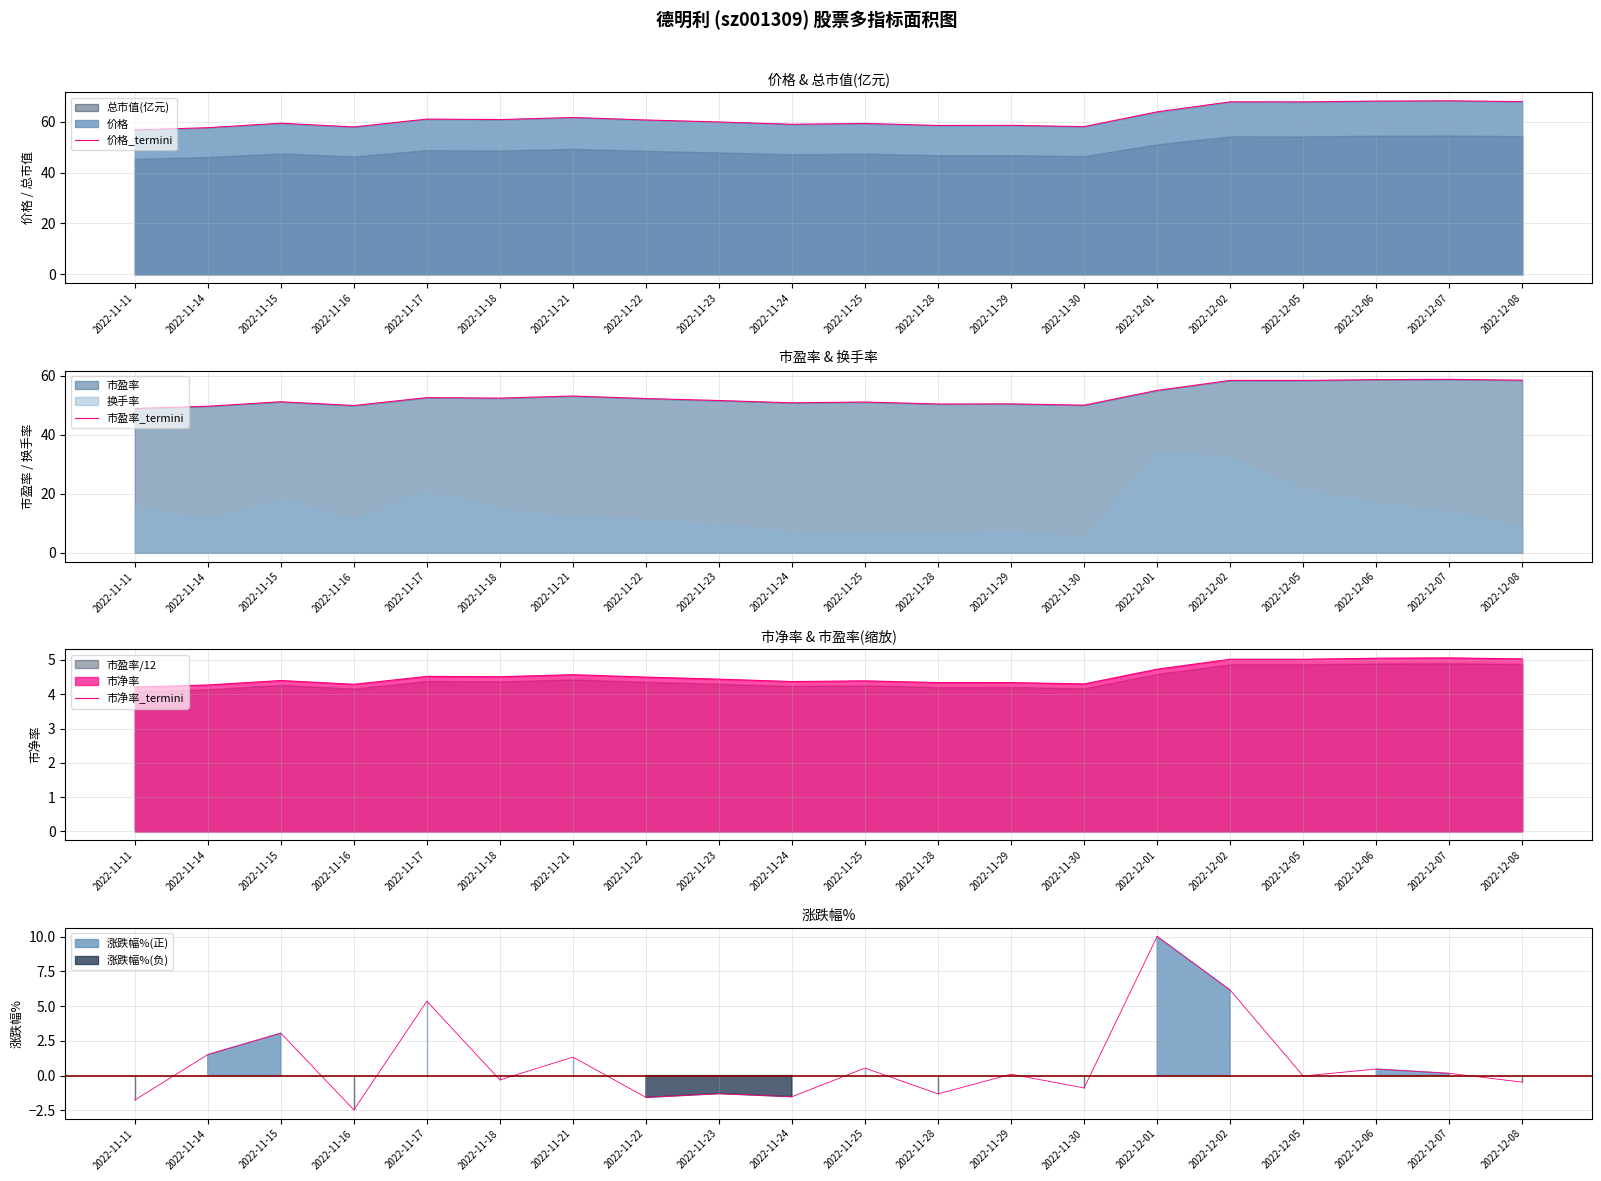

At how many categories does at least one series exceed 33?

20